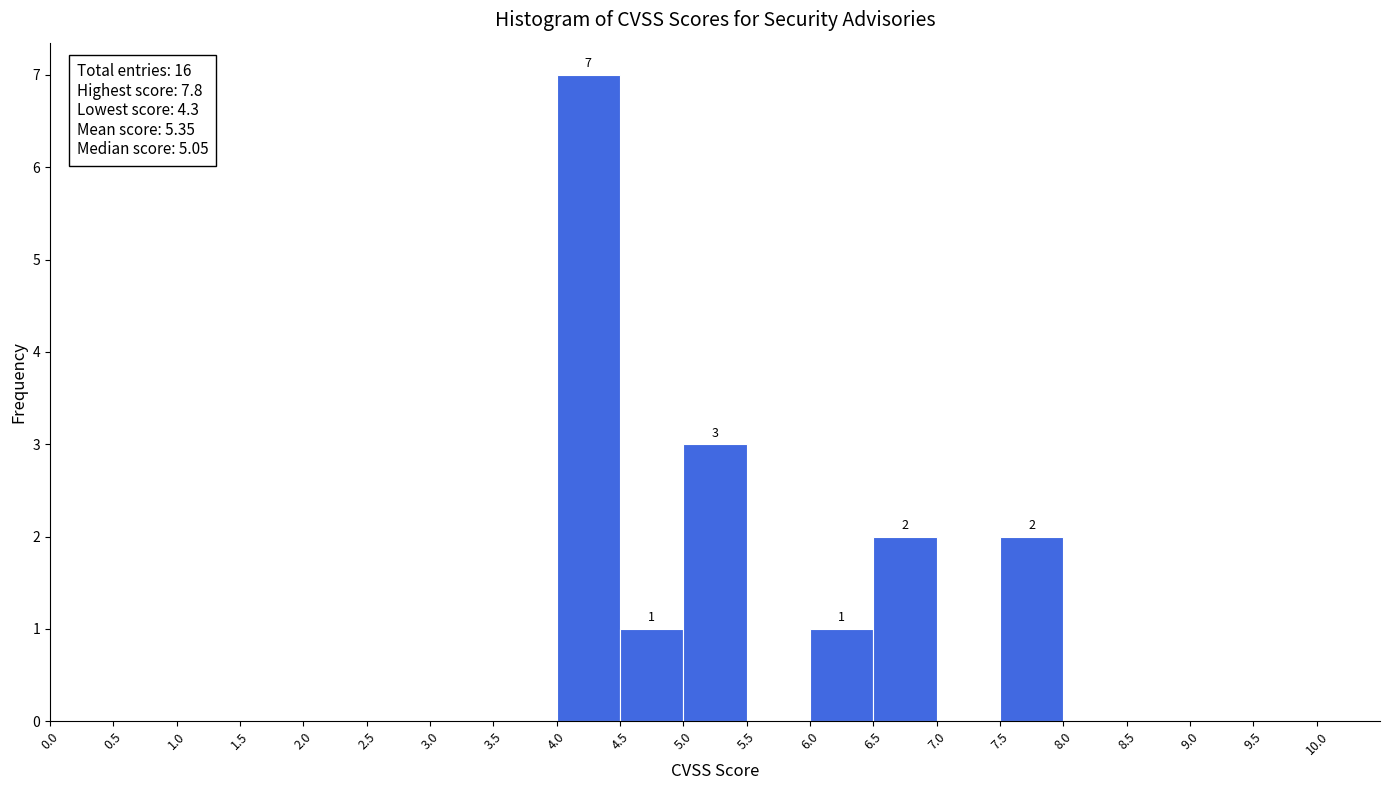

Over which range of the x-axis is the bar tallest?

4.0 to 4.5